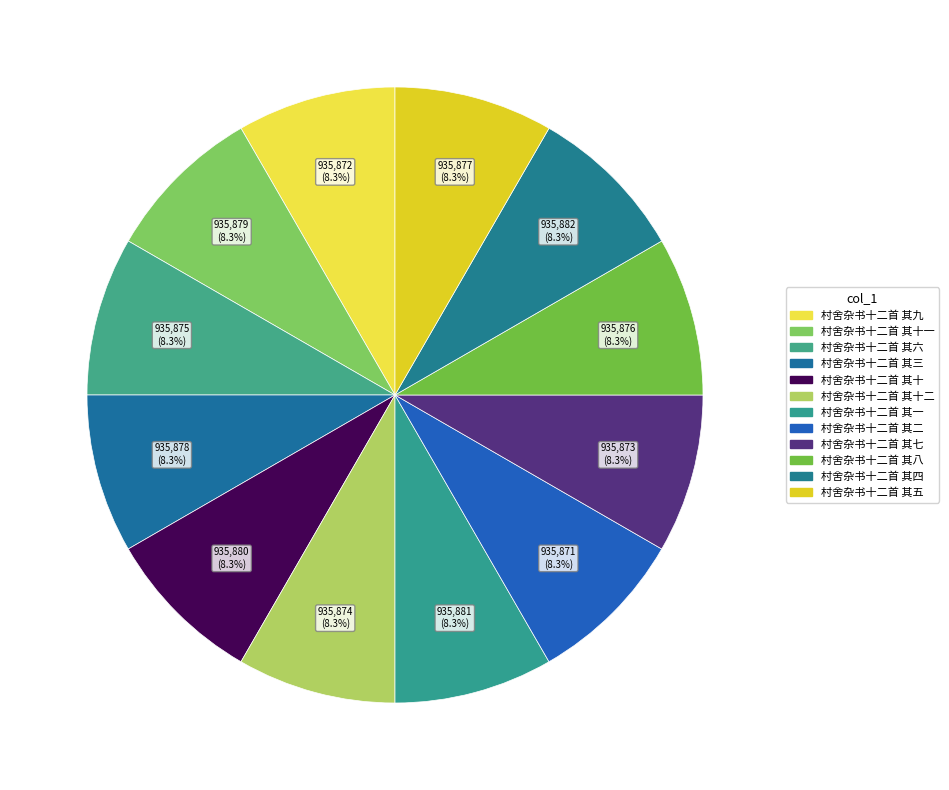

Rank the categories by value from highest to lowest.

村舍杂书十二首 其四, 村舍杂书十二首 其一, 村舍杂书十二首 其十, 村舍杂书十二首 其十一, 村舍杂书十二首 其三, 村舍杂书十二首 其五, 村舍杂书十二首 其八, 村舍杂书十二首 其六, 村舍杂书十二首 其十二, 村舍杂书十二首 其七, 村舍杂书十二首 其九, 村舍杂书十二首 其二